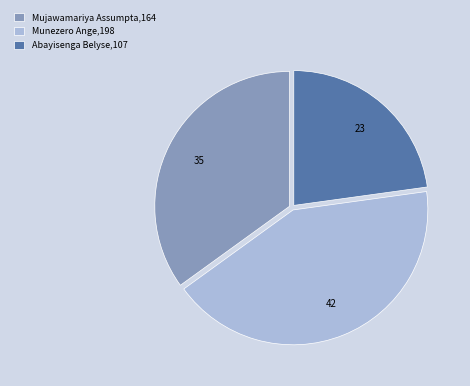

The Munezero Ange,198 slice represents 34% of the pie. True or false?

False